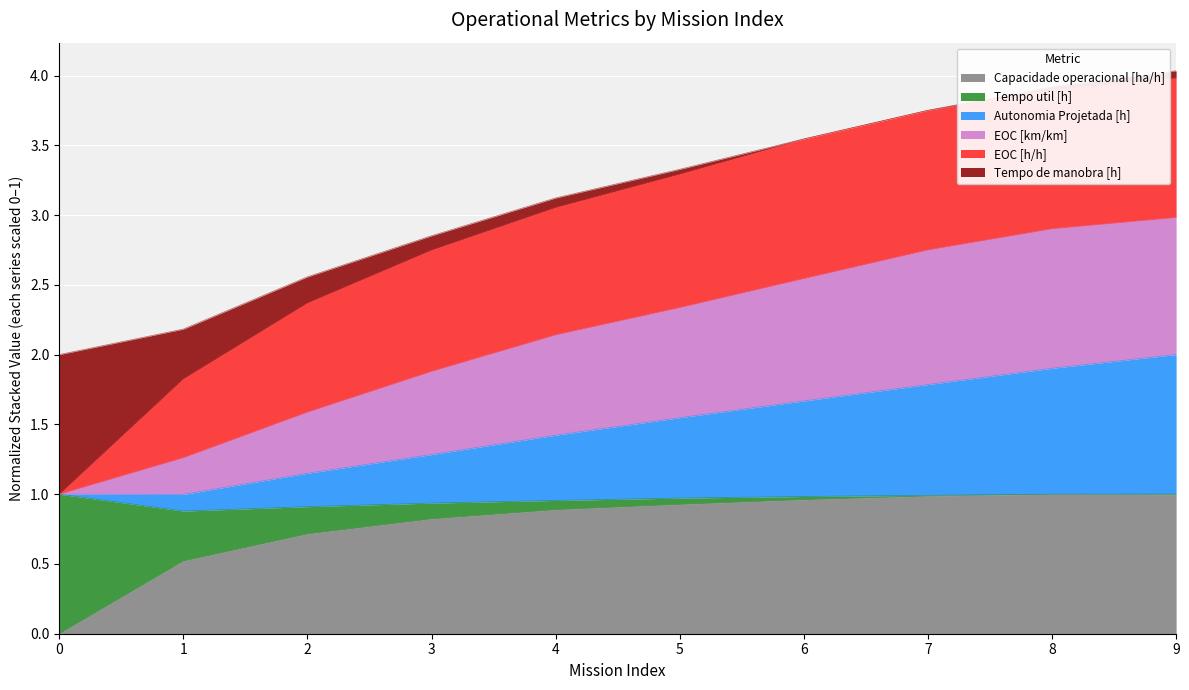

The value of Autonomia Projetada [h] at 6 is 0.4. True or false?

False